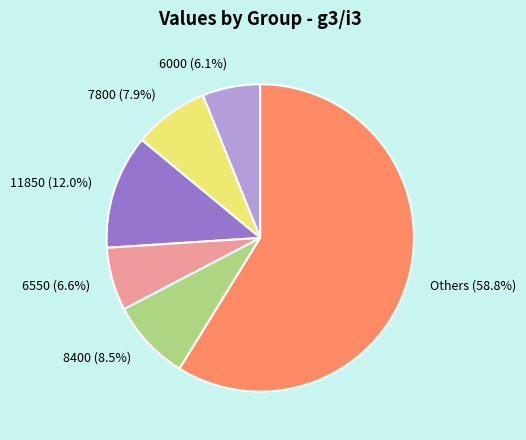

How much of the chart is everything except 6000?

93.9%